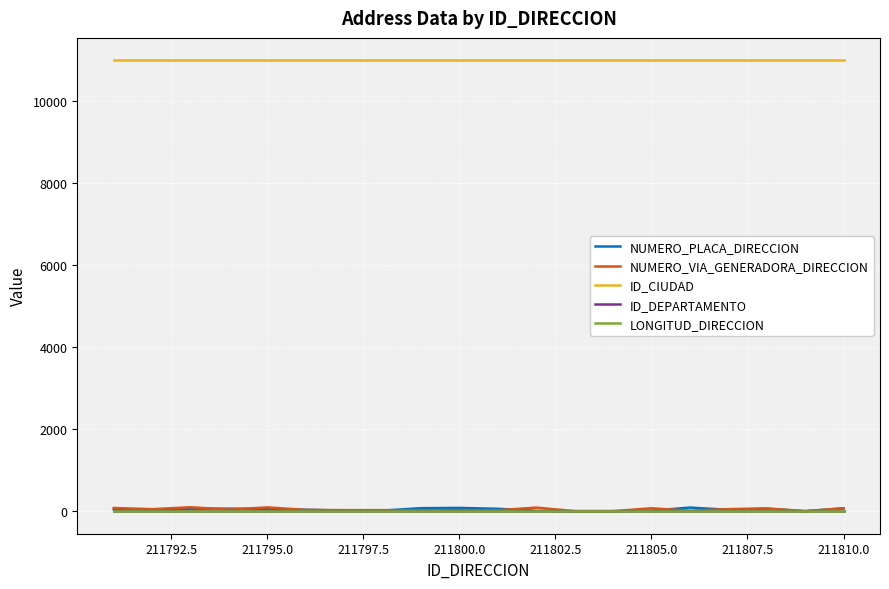

True or false: ID_CIUDAD and ID_DEPARTAMENTO cross at least once.

False